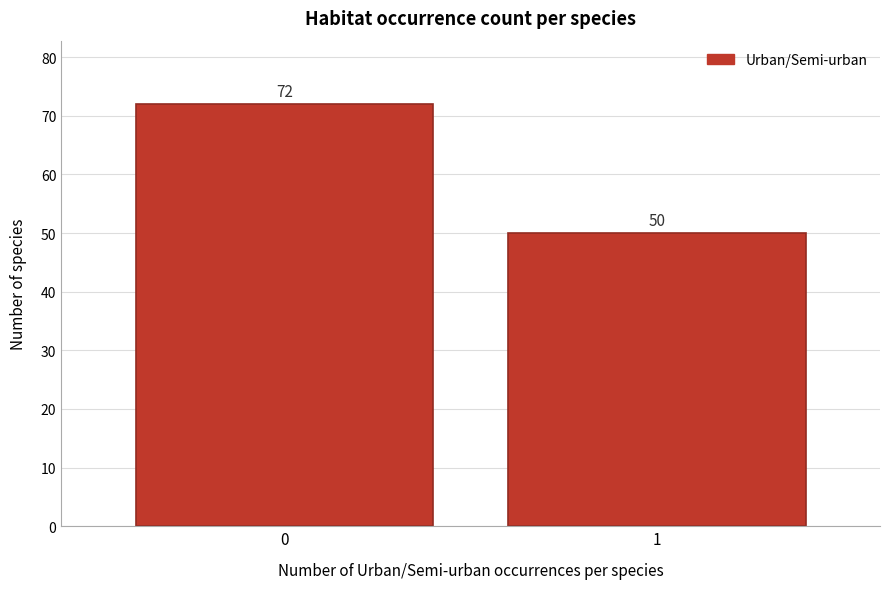

Reading right to left, extract all data points from this chart.

1=50	0=72